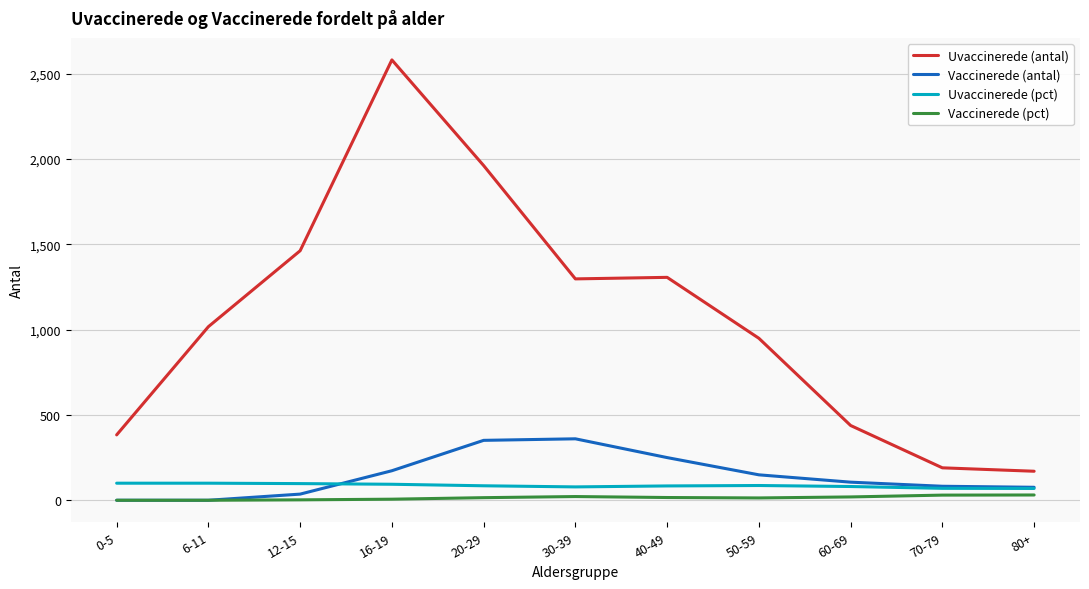

At which category is the sum across all series the highest?

16-19